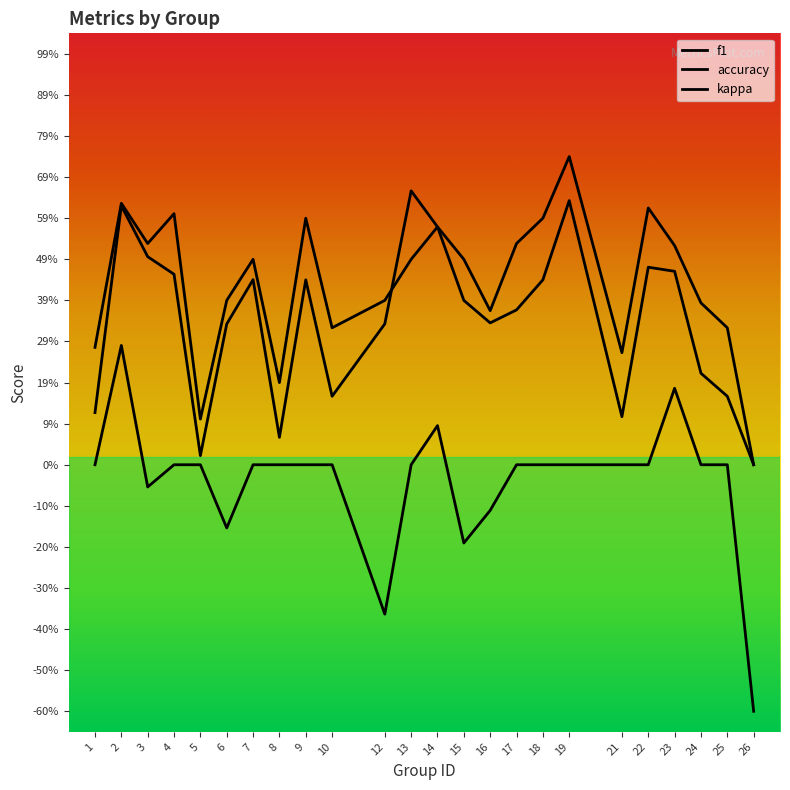

Which category has the lowest value in the accuracy series?

26